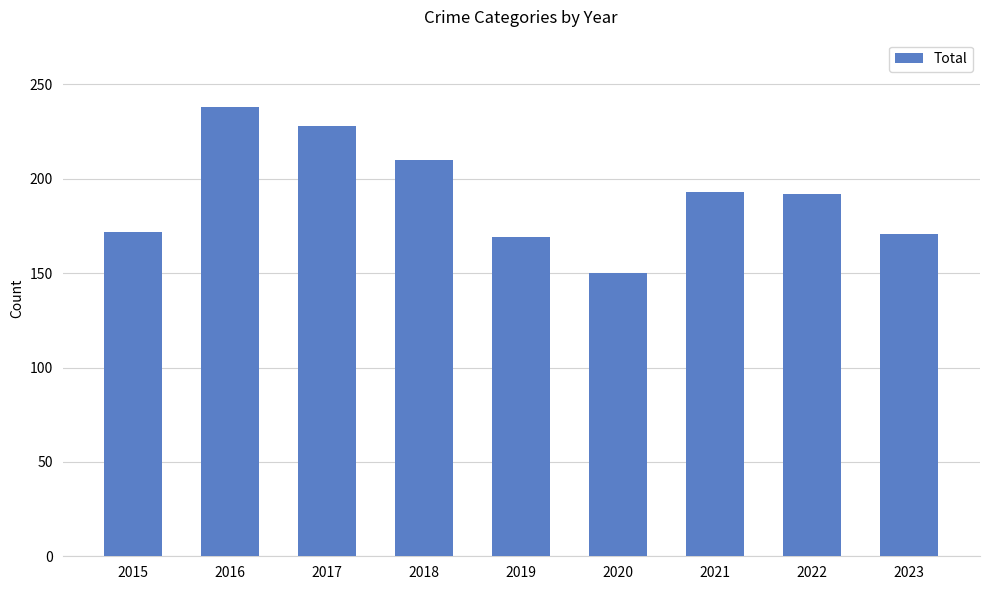

The chart shows a value of 77 at 2019. True or false?

False